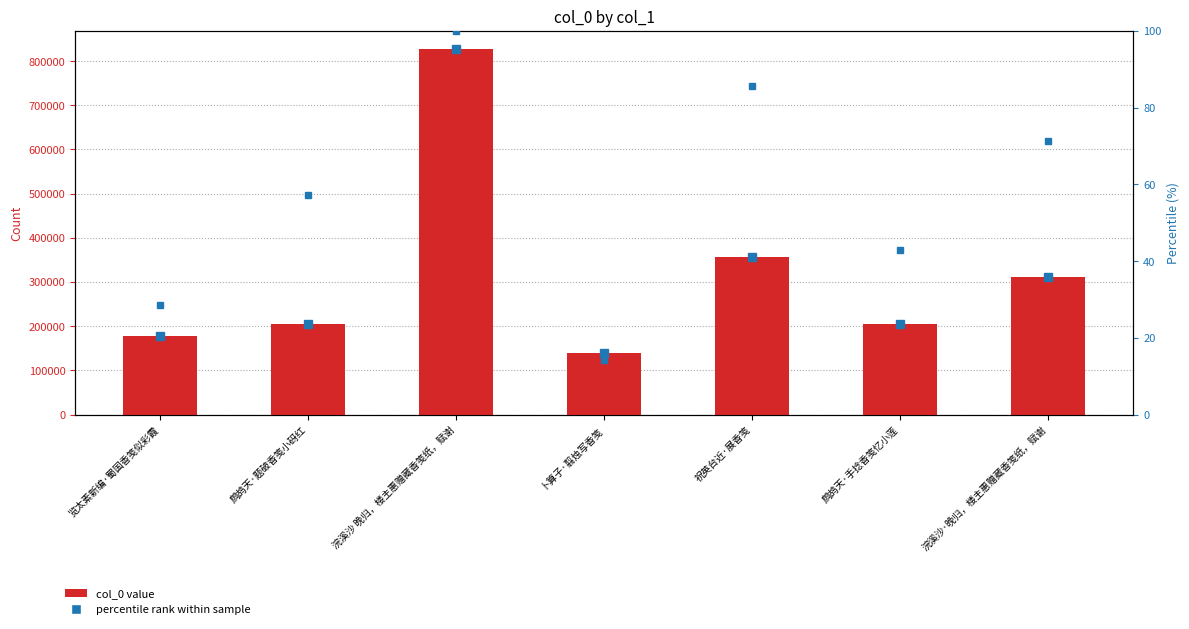

Are the bars horizontal?

No